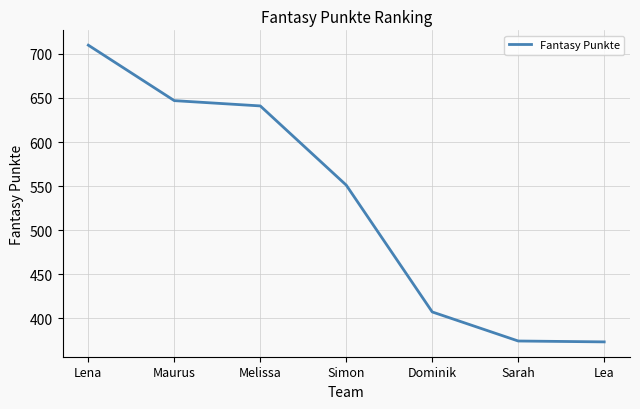

Is this an area chart (filled region under the line)?

No